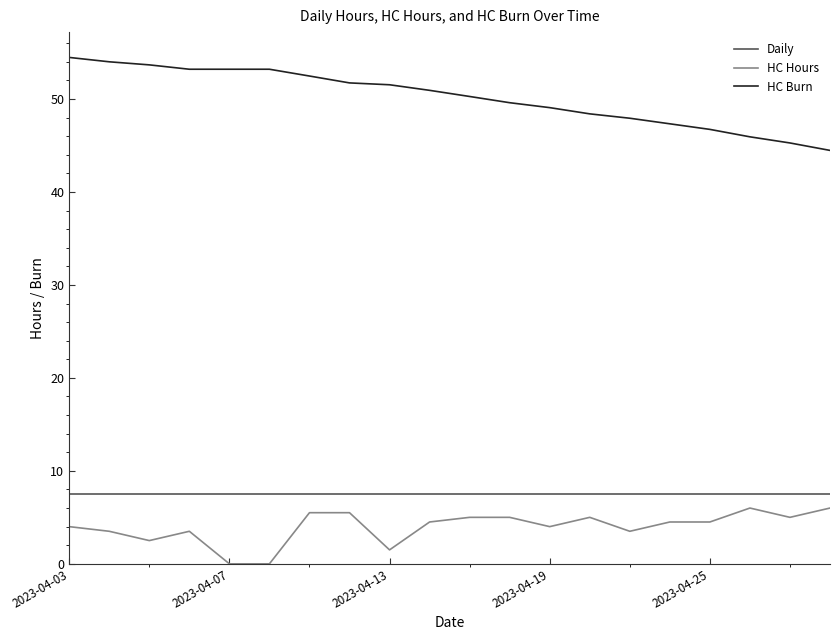

What is the lowest value of the Daily series?

7.5